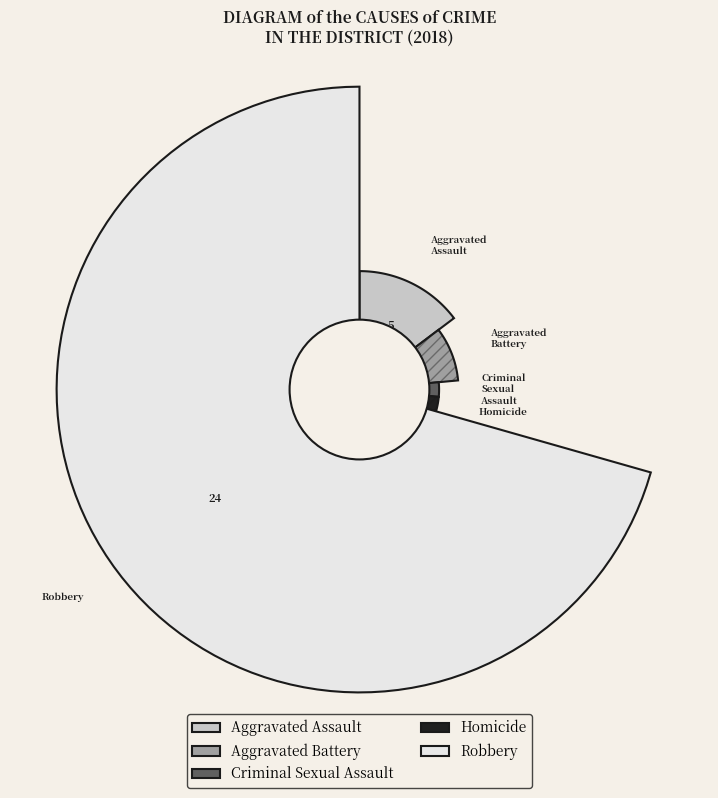

Rank the categories by value from highest to lowest.

Robbery, Aggravated Assault, Aggravated Battery, Criminal Sexual Assault, Homicide